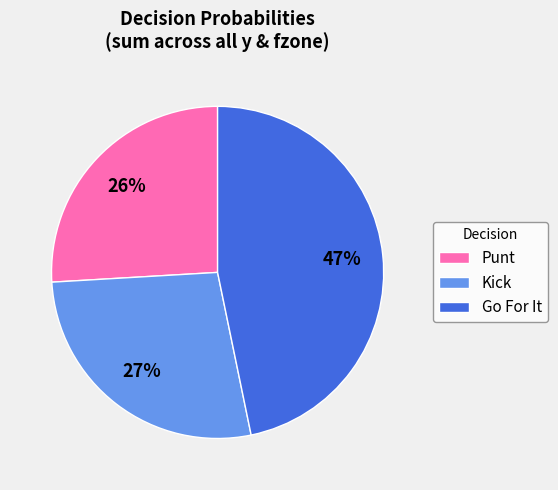

The Go For It slice represents 34% of the pie. True or false?

False